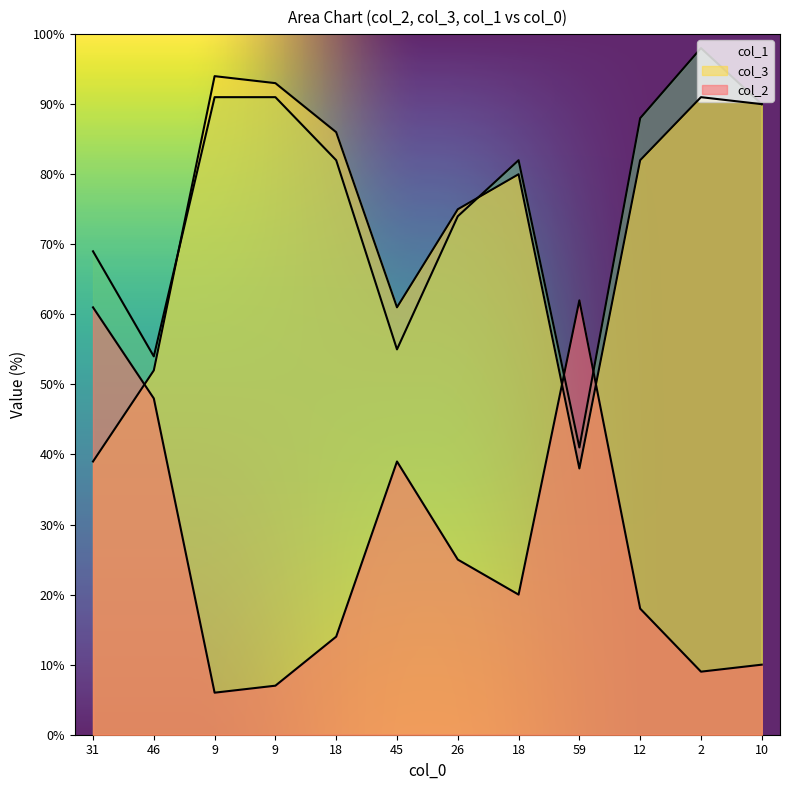

At which label does col_3 first exceed 20?

31